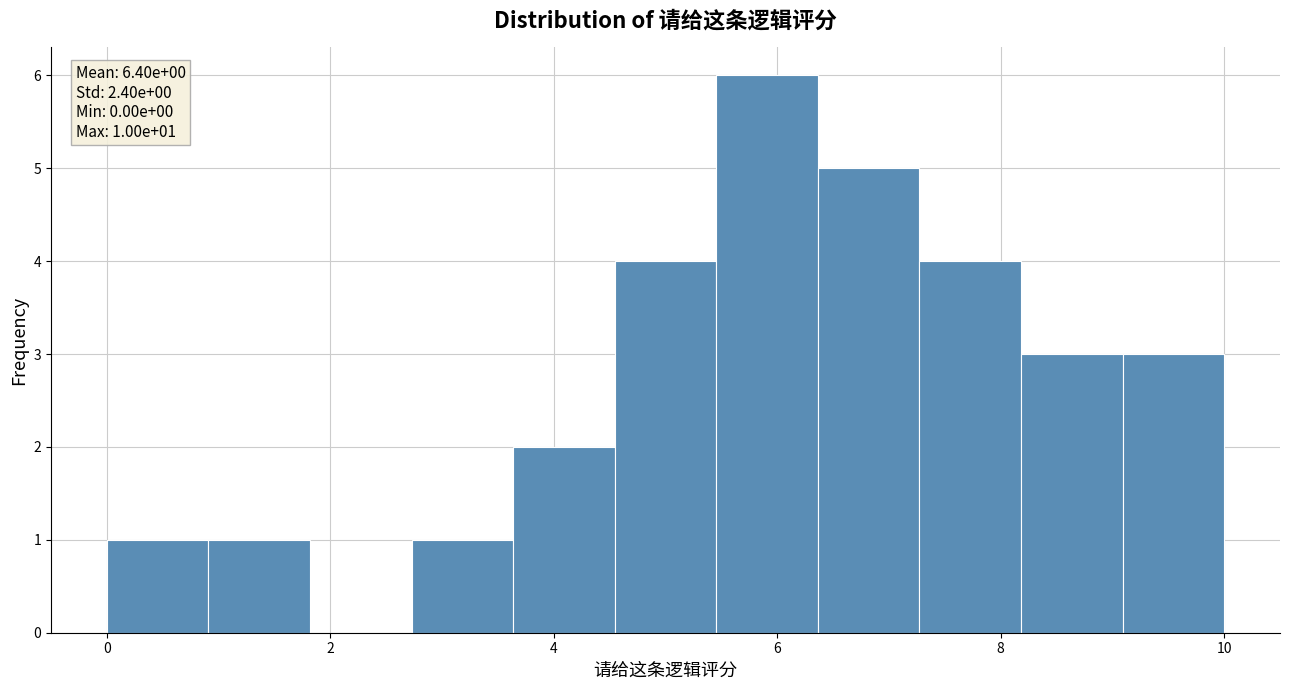

Over which range of the x-axis is the bar tallest?

5.4 to 6.4